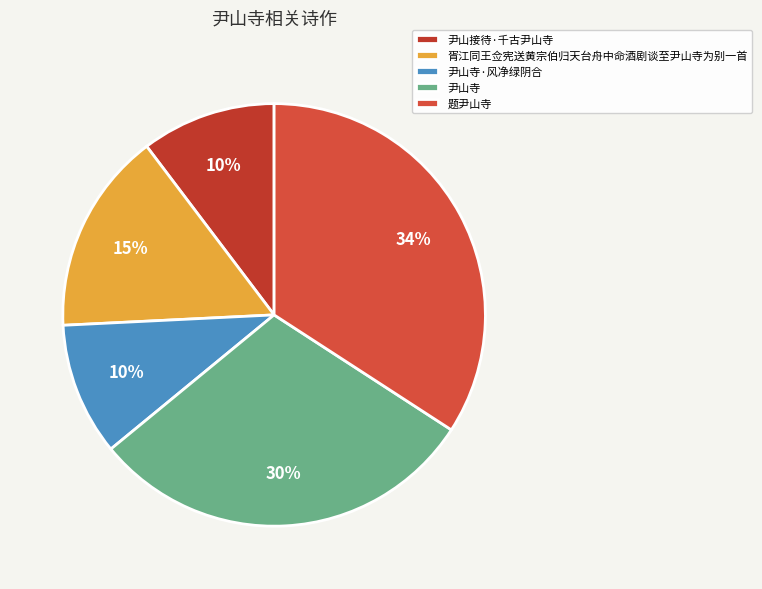

Does any single category account for the majority?

No